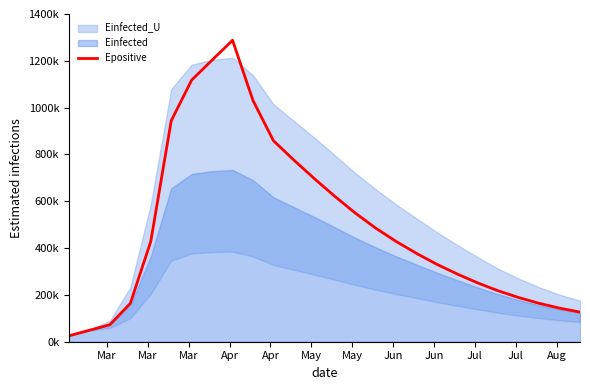

Is it true that the value at 23 is 253600.6?

False